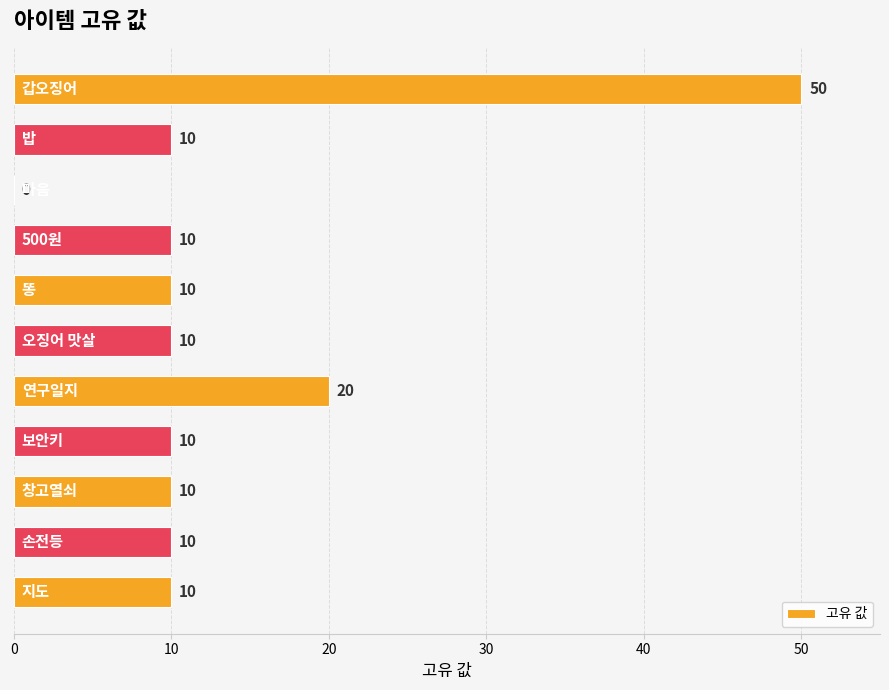

What is the greatest value displayed?

50